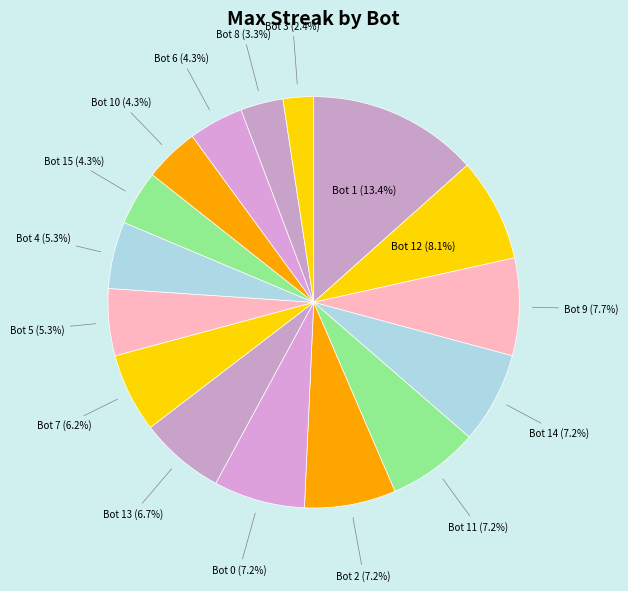

Which category has the smallest portion of the pie?

Bot 3